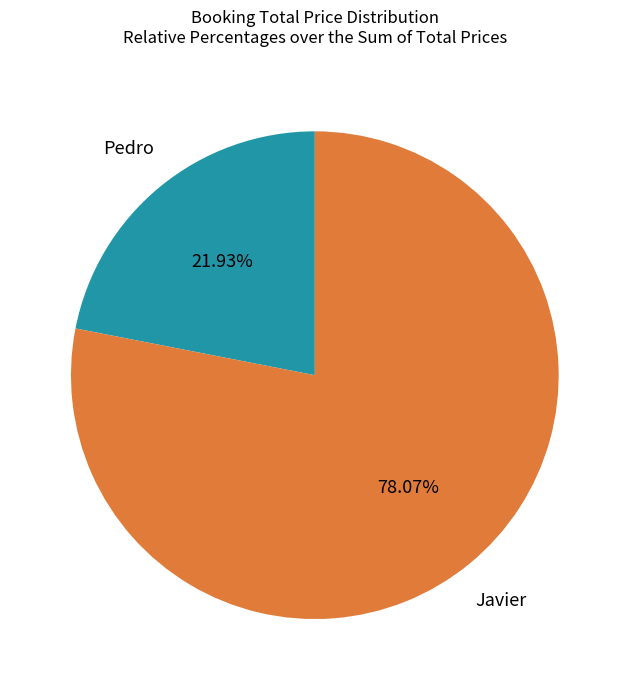

To the nearest percent, what is the difference between the largest and smallest slice percentages?

56%